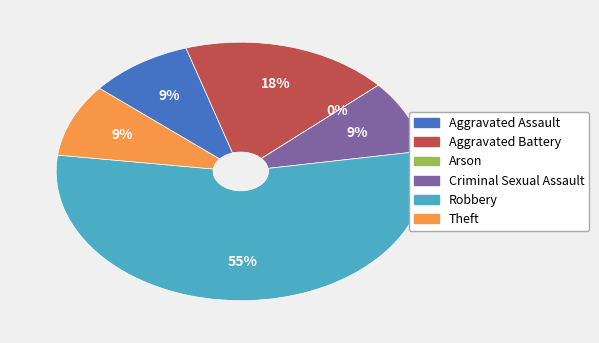

Is it true that Arson is 0% of the pie?

True